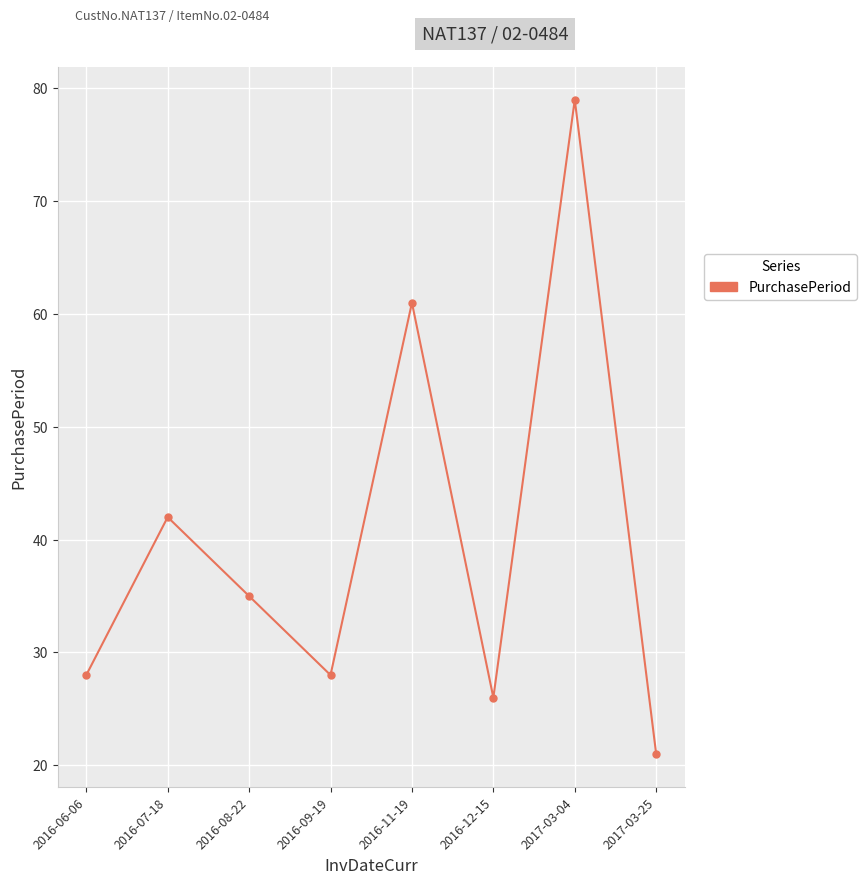

What position from the right is 2016-11-19?

4